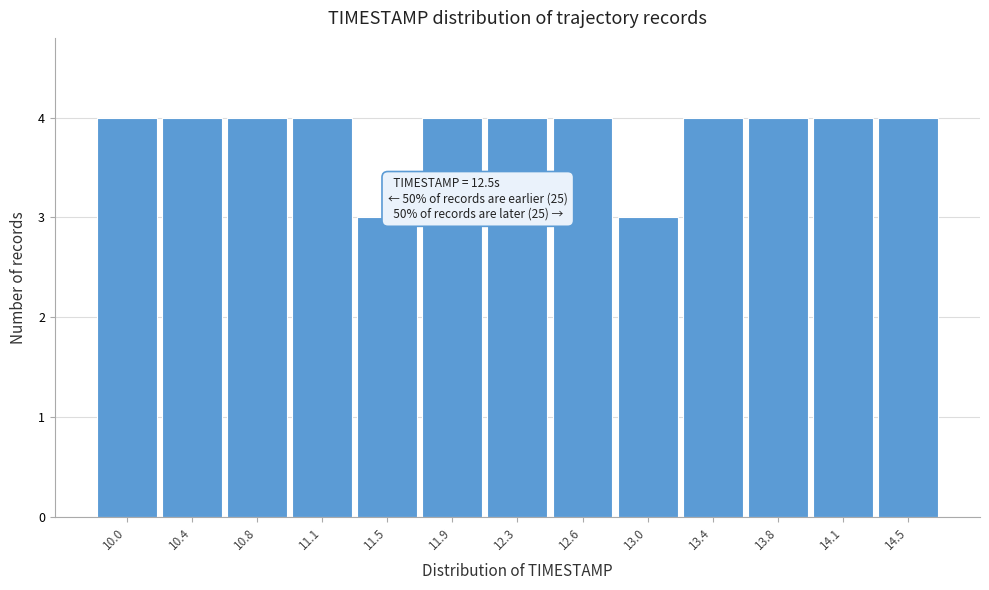

Reading left to right, list all the values displayed in this chart.

10.0=4	10.4=4	10.8=4	11.1=4	11.5=3	11.9=4	12.3=4	12.6=4	13.0=3	13.4=4	13.8=4	14.1=4	14.5=4